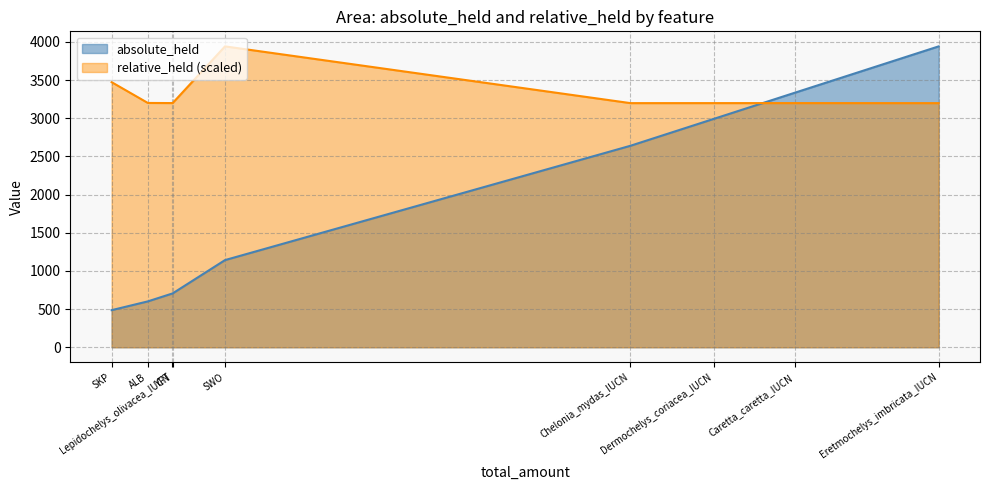

What is the sum of the absolute_held values at SKP and Caretta_caretta_IUCN?

3821.0